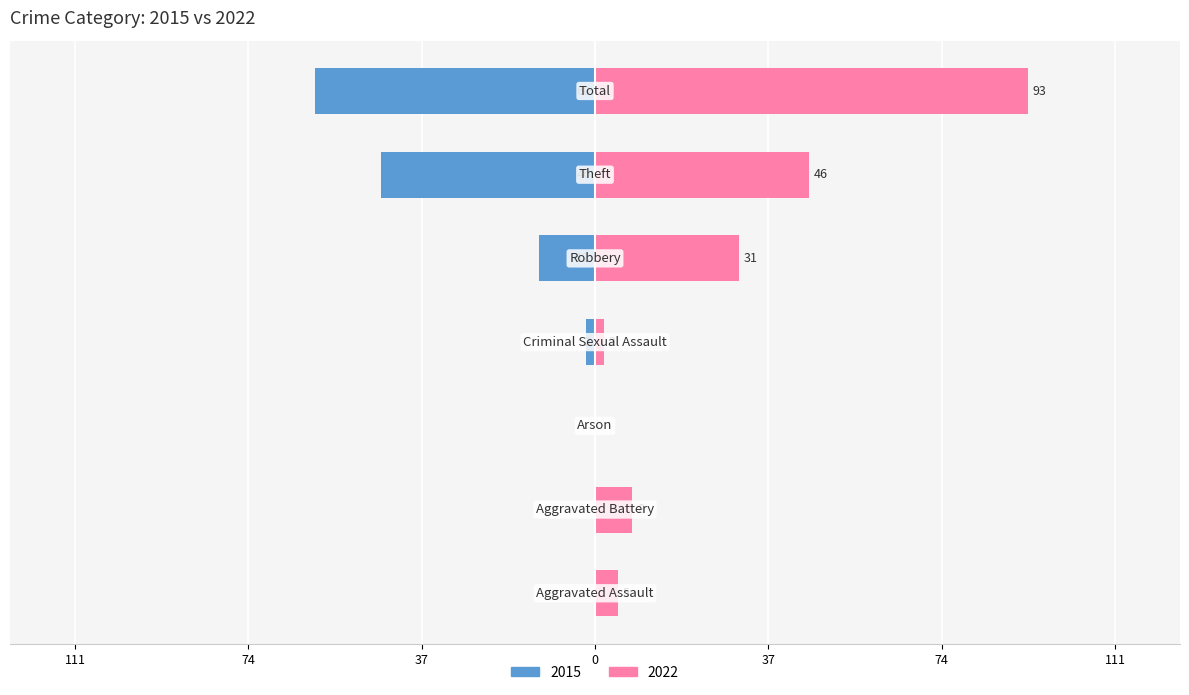

Are the bars grouped side by side (vs. stacked)?

No